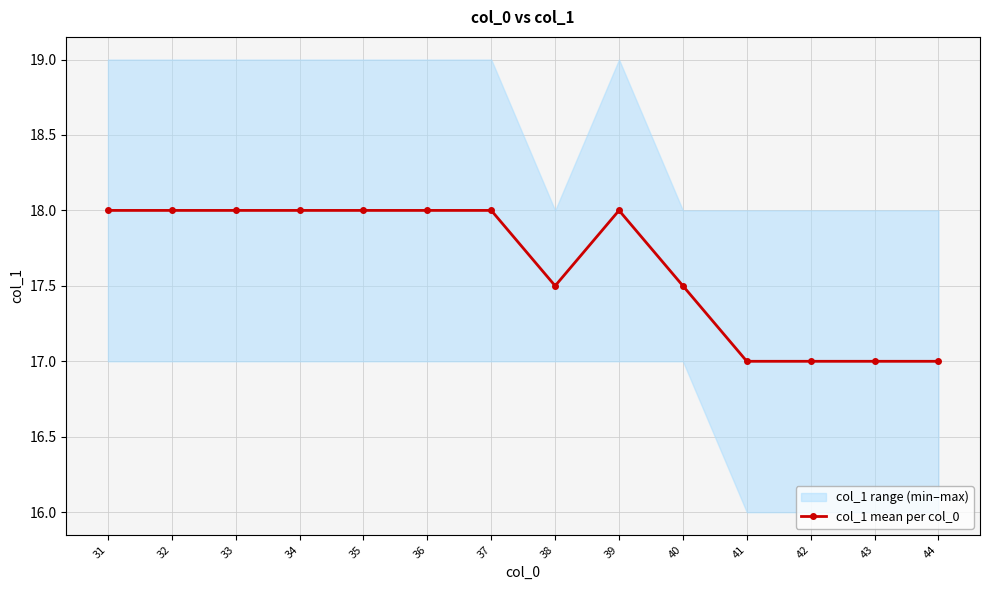

How many lines are shown in the chart?

1